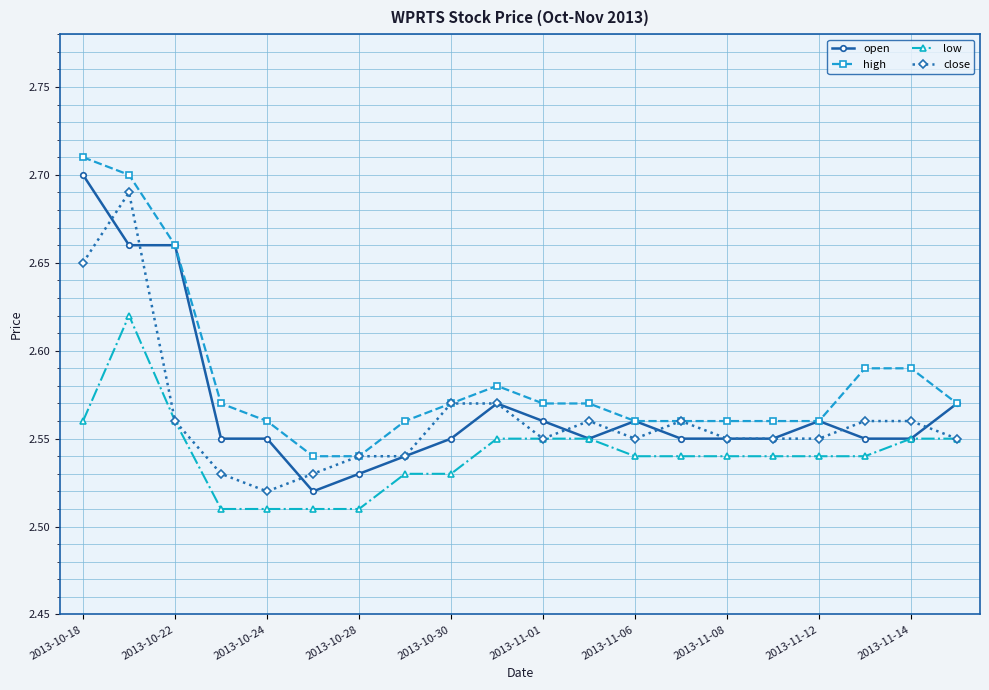

At how many categories does at least one series exceed 2?

20